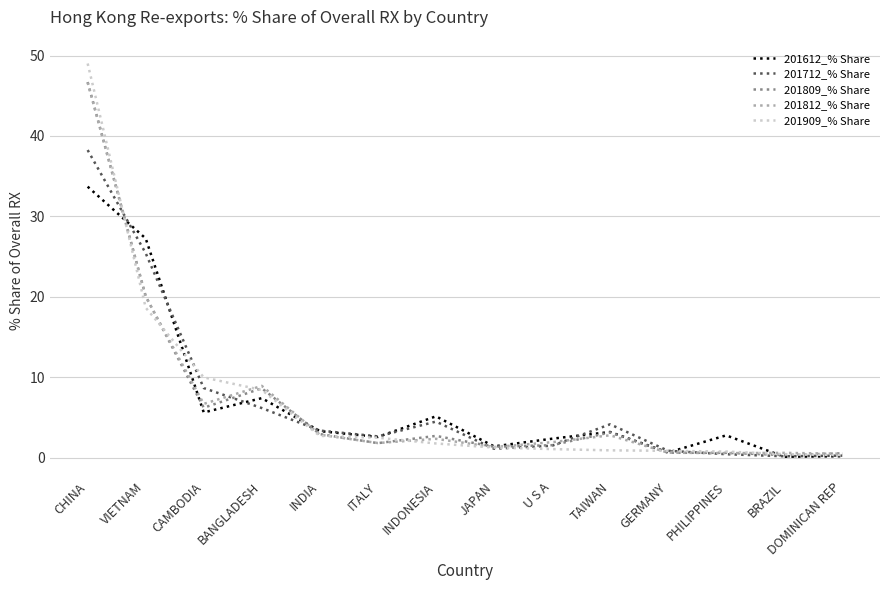

What is the maximum value shown in the chart?

49.0